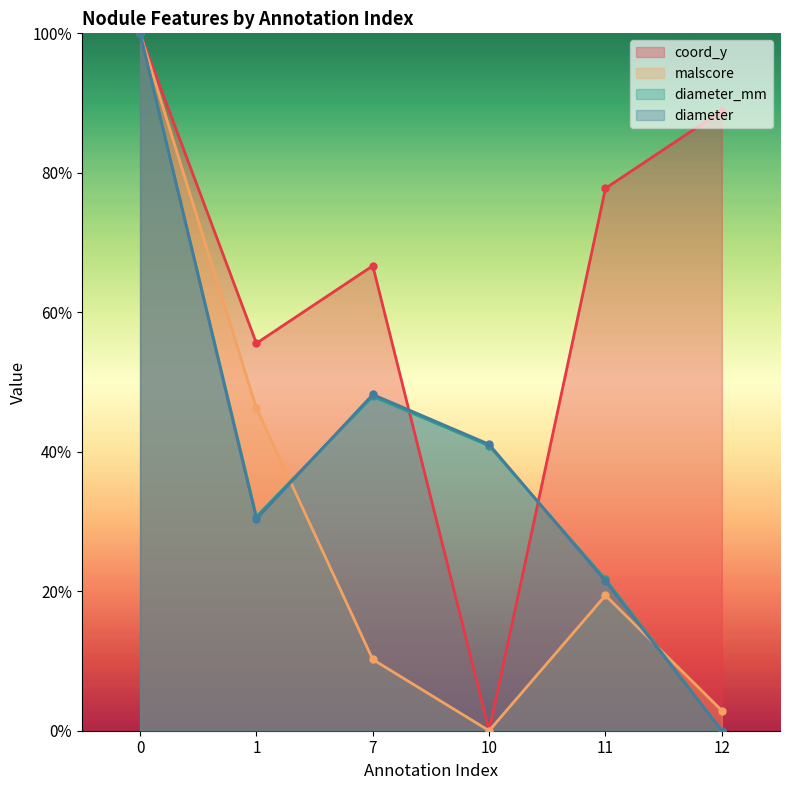

What are all the series names shown in the legend?

coord_y, malscore, diameter_mm, diameter